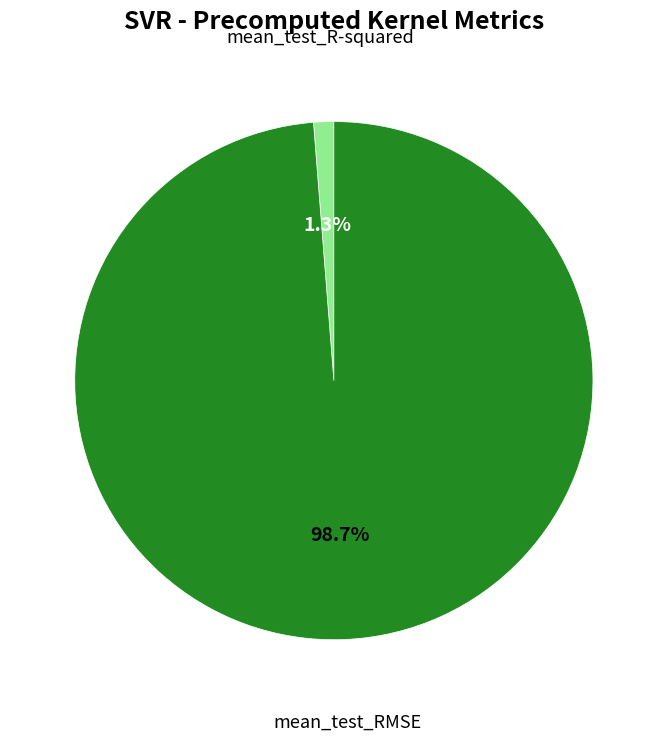

Is there a majority slice in this chart?

Yes